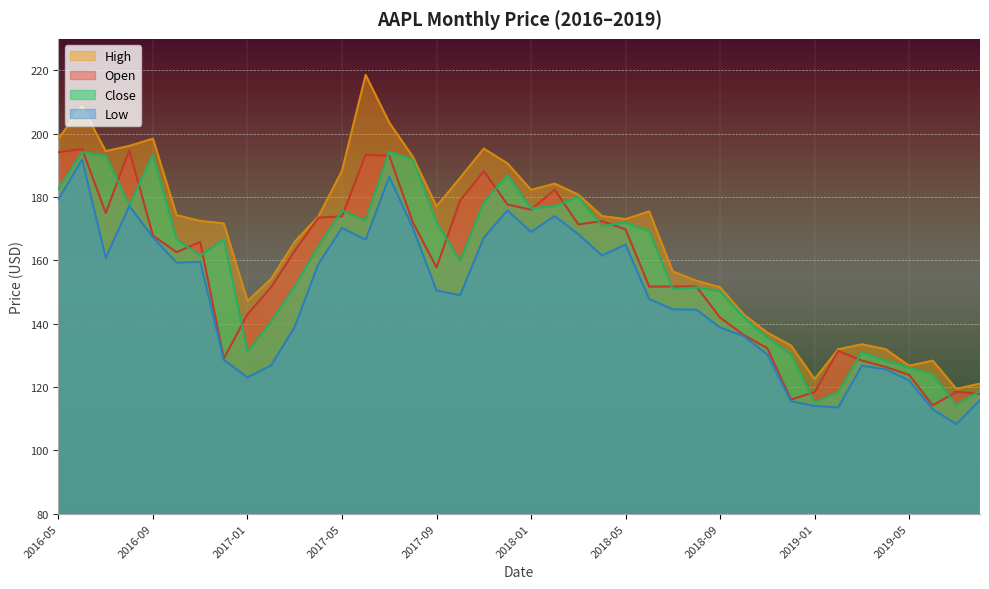

True or false: Low and Open intersect in this chart.

False